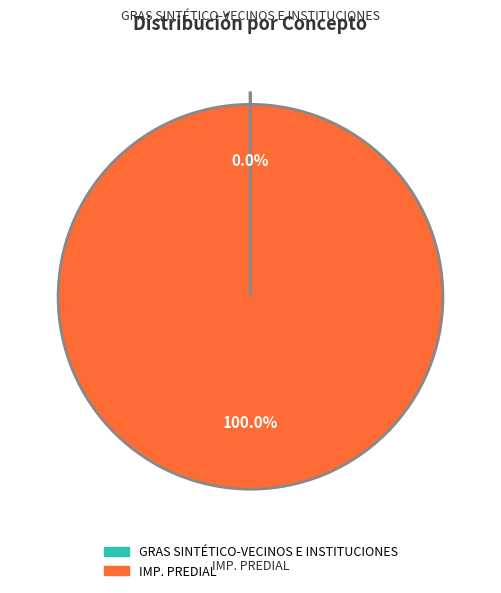

Which category has the biggest portion of the pie?

IMP. PREDIAL